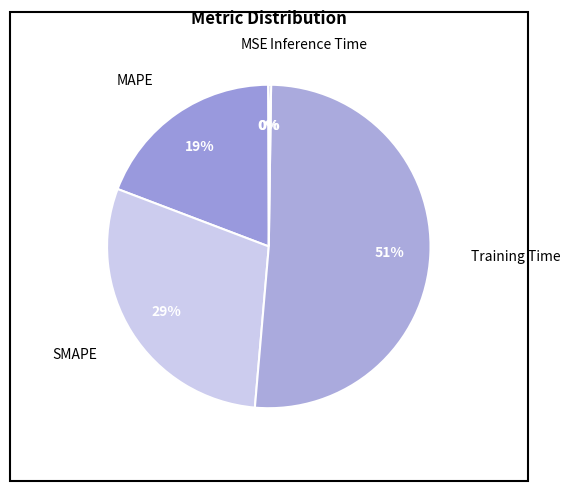

How many slices are in this pie chart?

5